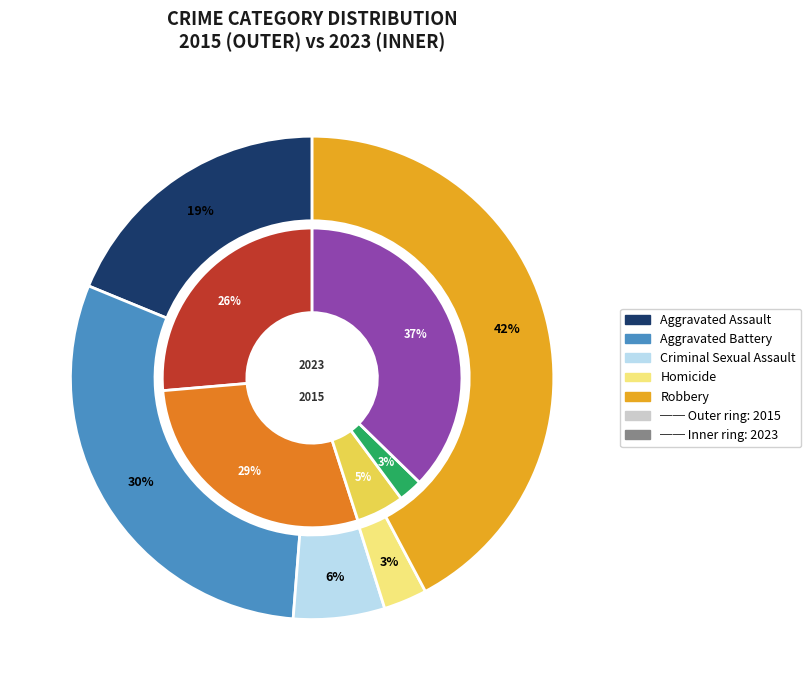

What percentage is the values_2015 slice, to the nearest percent?

19%